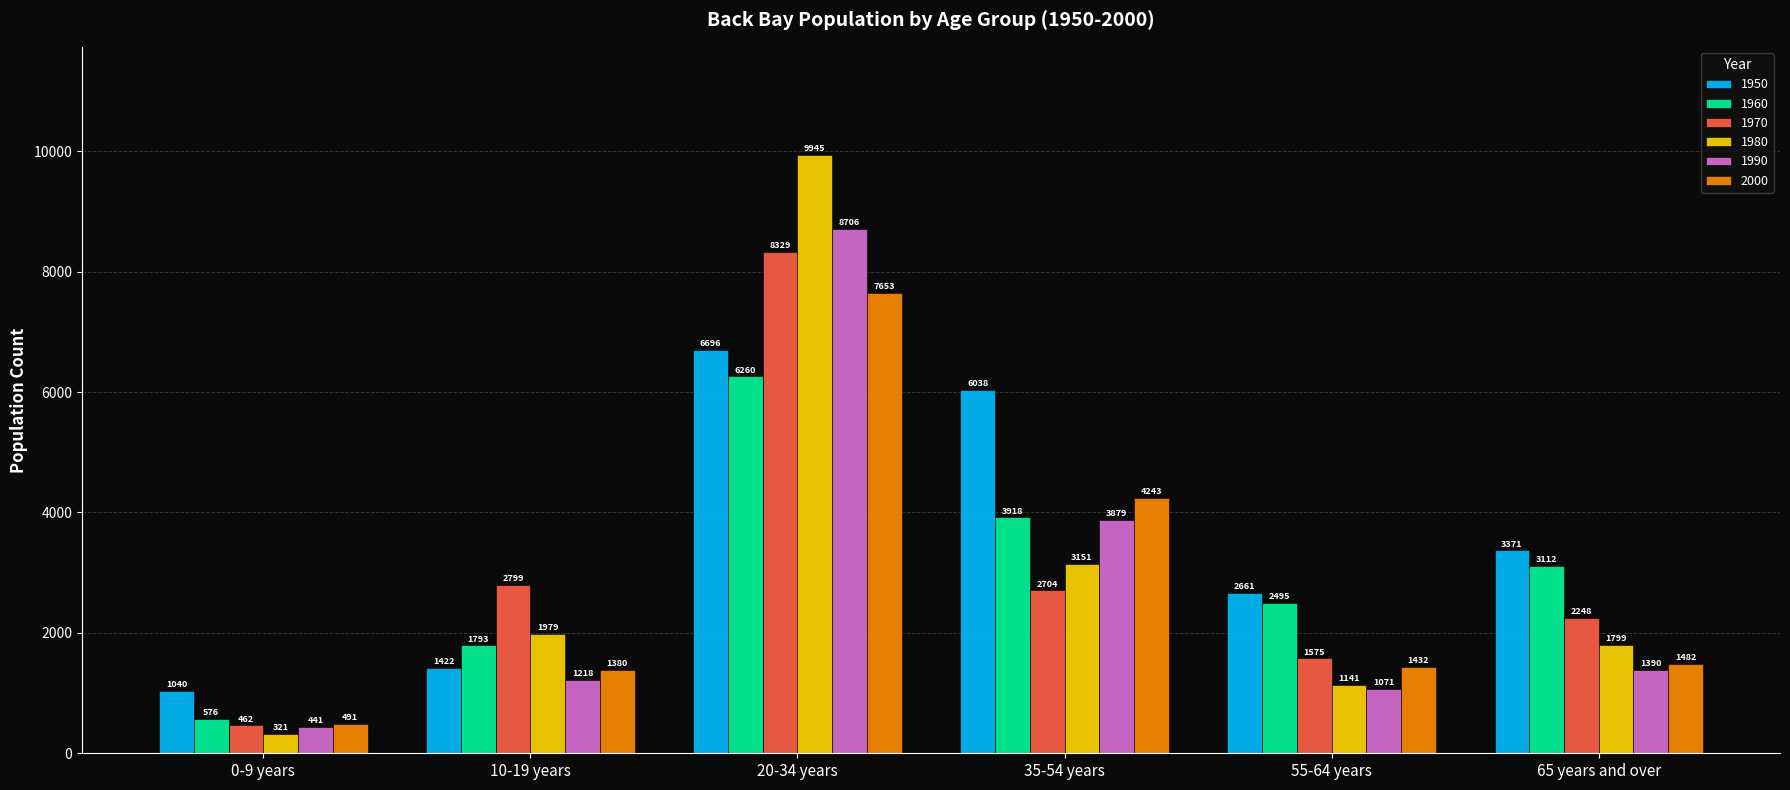

What is the approximate value of 1950 at 20-34 years, to the nearest 100?

6700